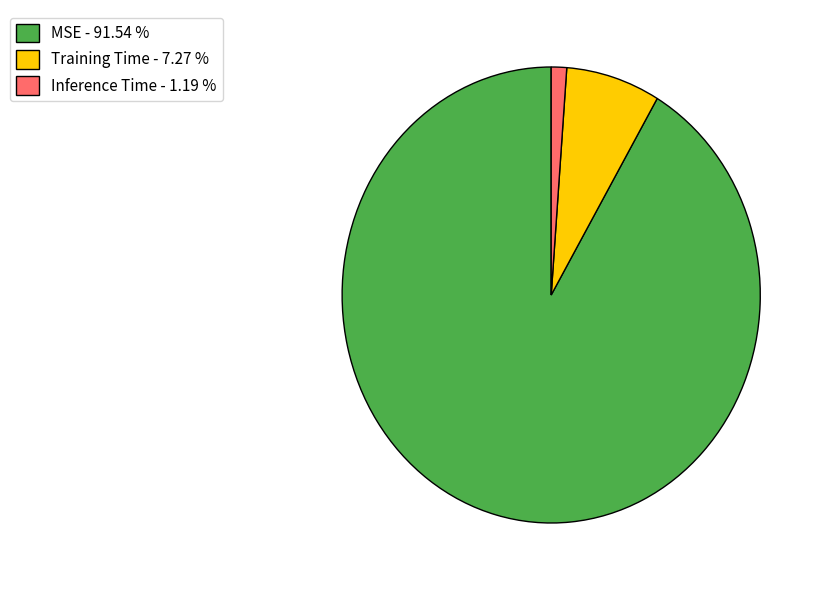

Do Inference Time - 1.19 % and MSE - 91.54 % together represent more than half of the pie?

Yes